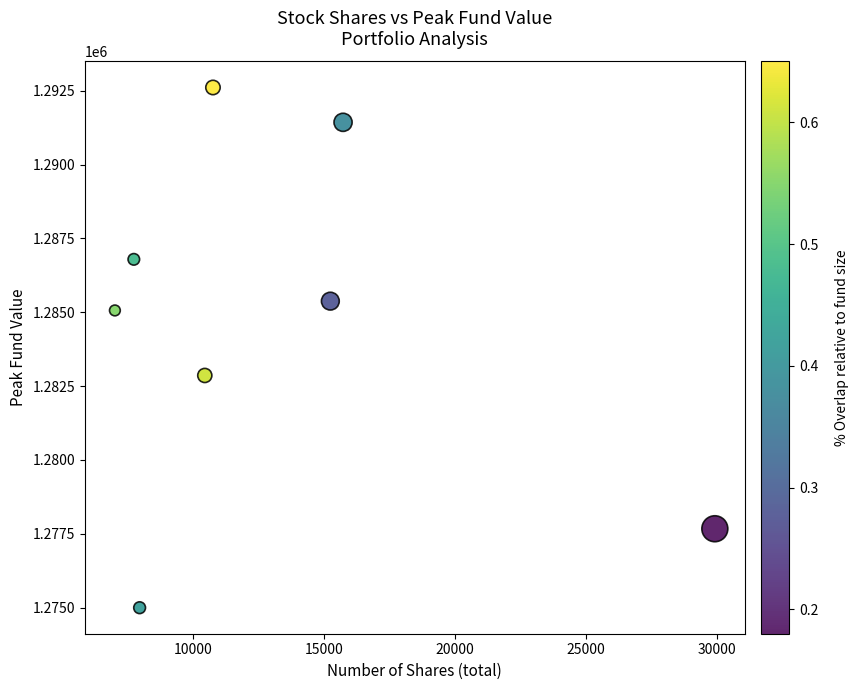

What Y value in the scatter plot is closest to 1283804?

1282861.1